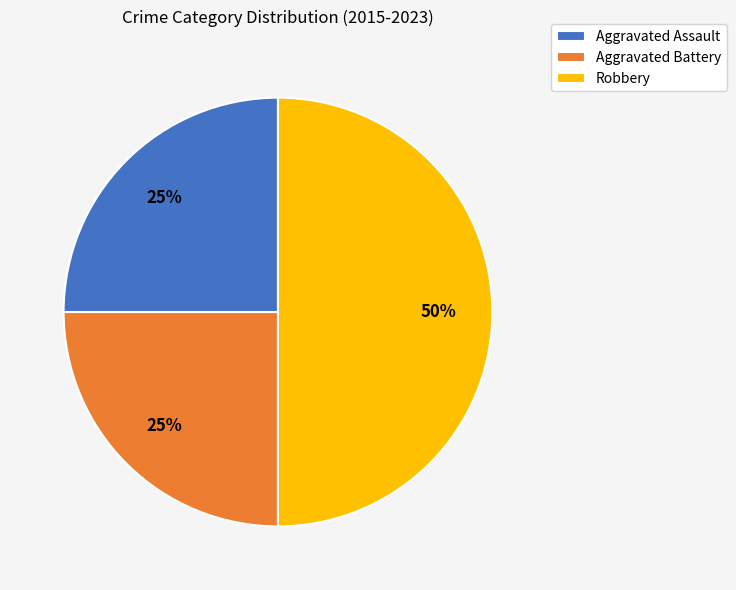

Does Aggravated Battery represent more than half of the total?

No